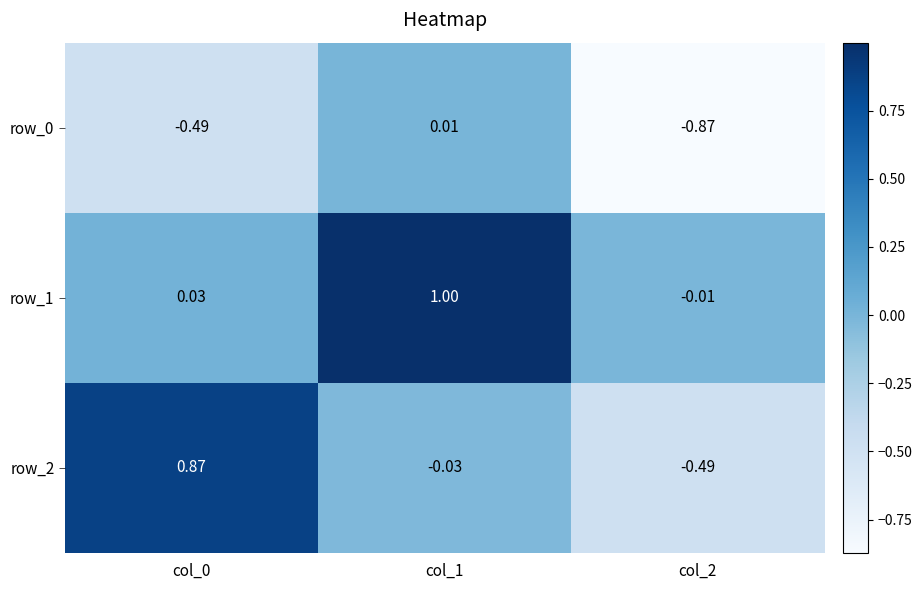

What is the difference between the maximum and minimum values in the row_2 series?

1.4